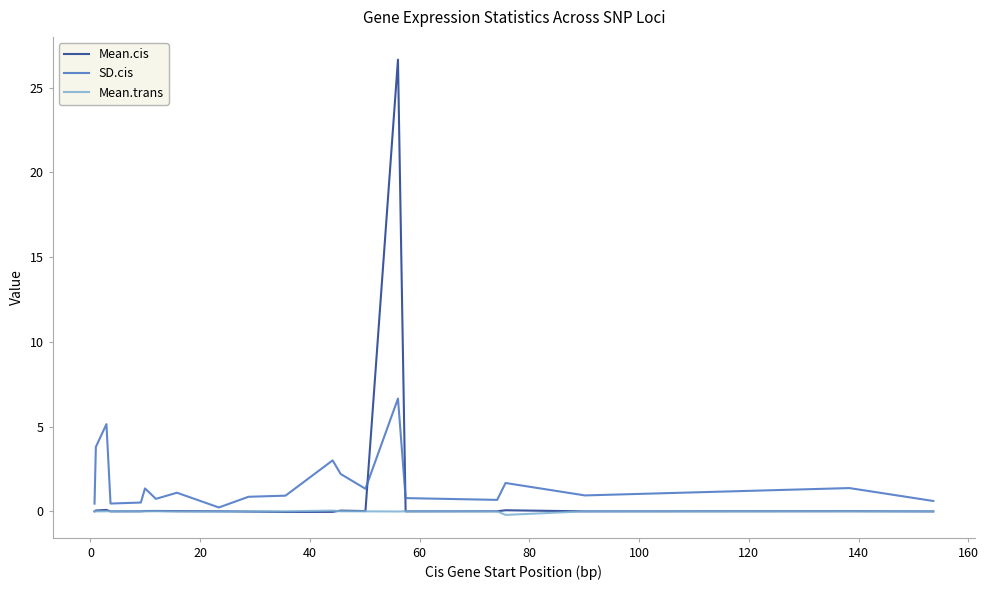

What is the greatest value displayed?

26.7